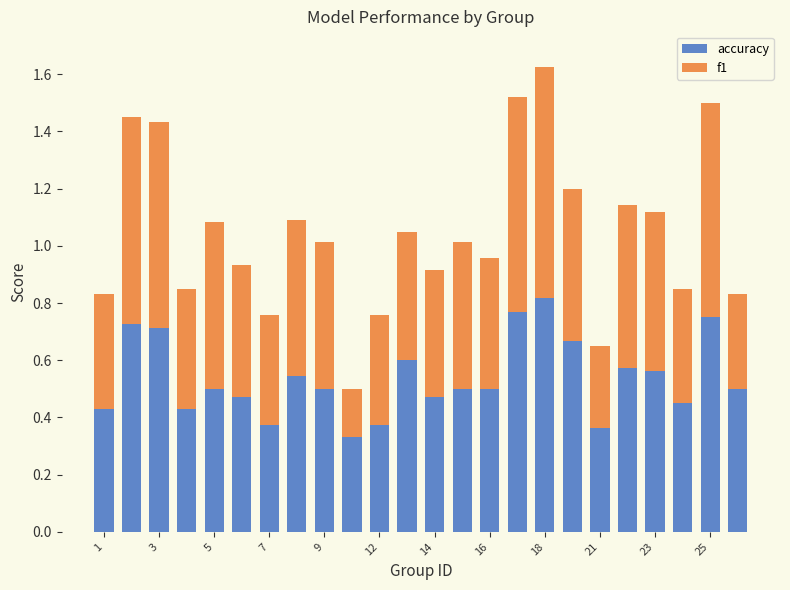

How many accuracy values are between 0 and 1?

24